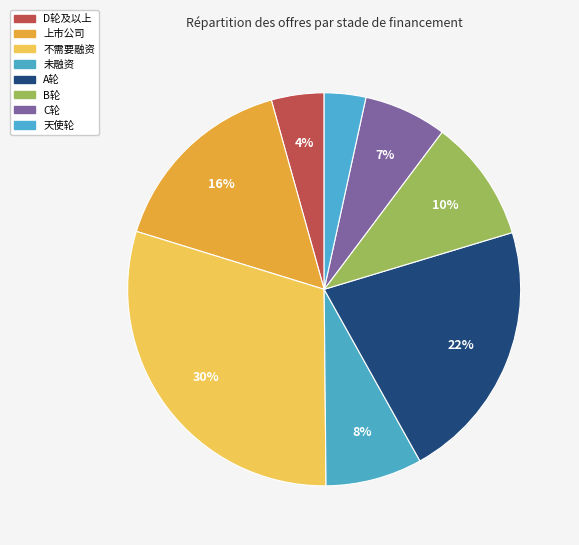

Rank the categories by value from lowest to highest.

天使轮, D轮及以上, C轮, 未融资, B轮, 上市公司, A轮, 不需要融资